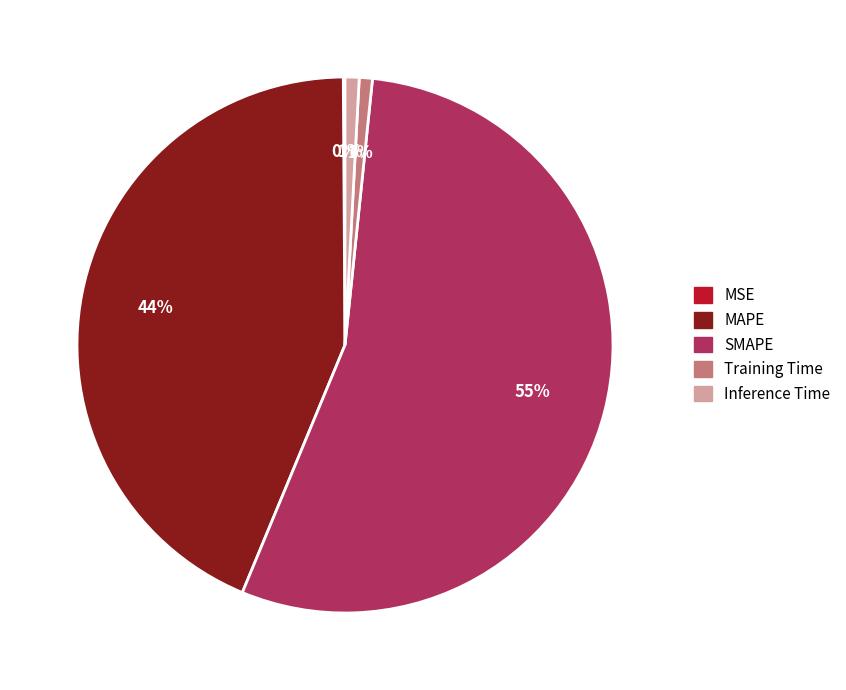

To the nearest percent, what is the combined percentage of Training Time and SMAPE?

55%